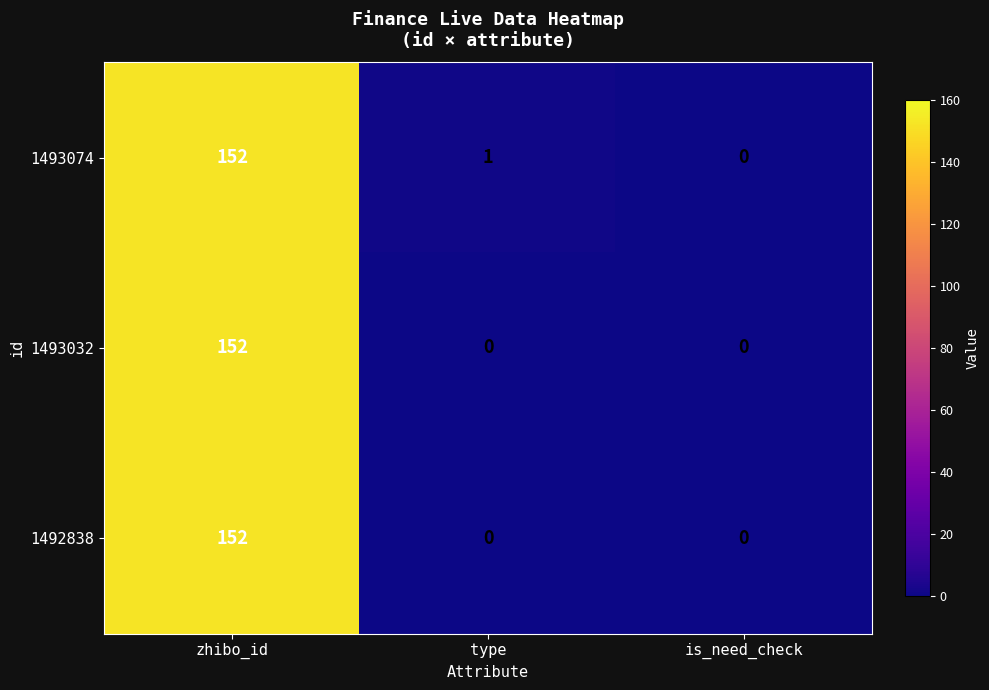

What is the total value across all series at zhibo_id?

456